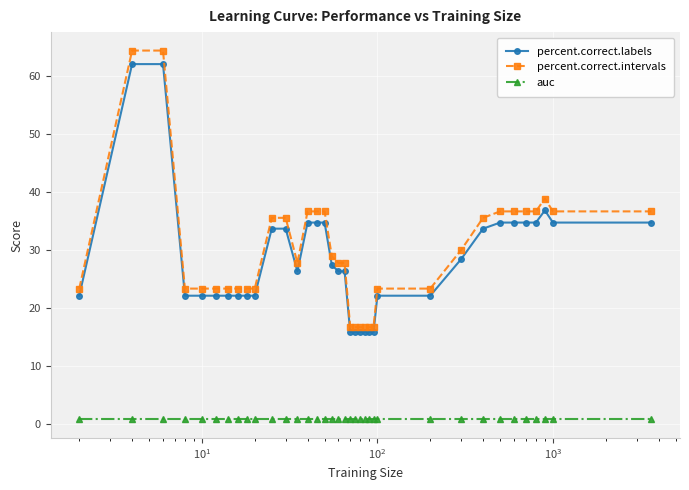

How many data points in percent.correct.intervals are above 27?

20